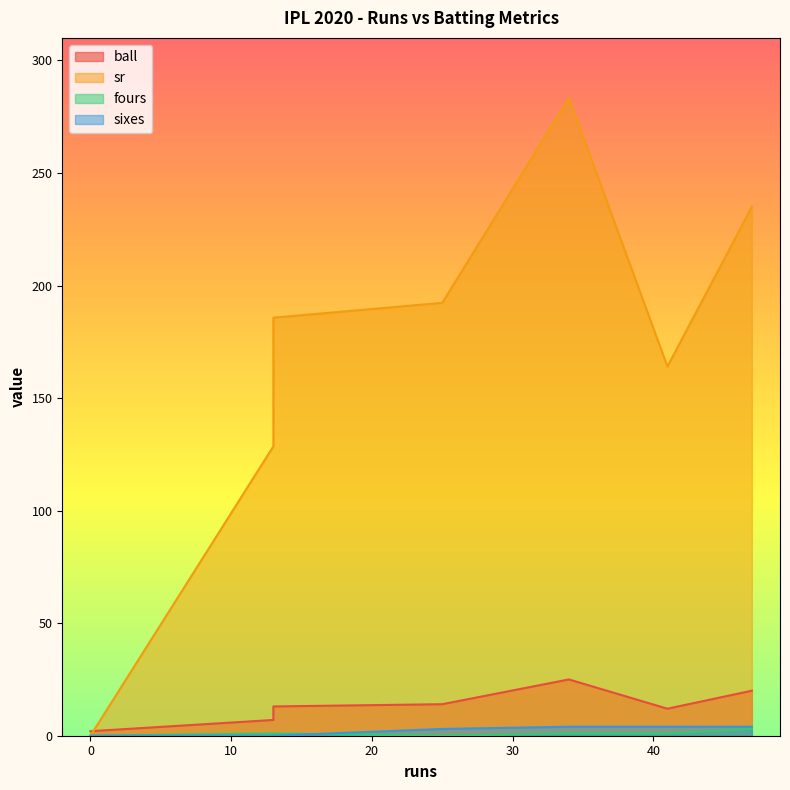

Does the chart have visible grid lines?

No